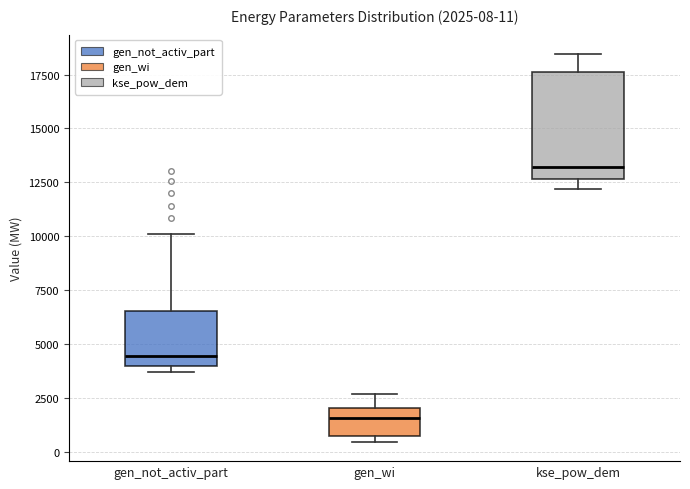

Which box is the tallest, from its lower edge to its upper edge?

kse_pow_dem